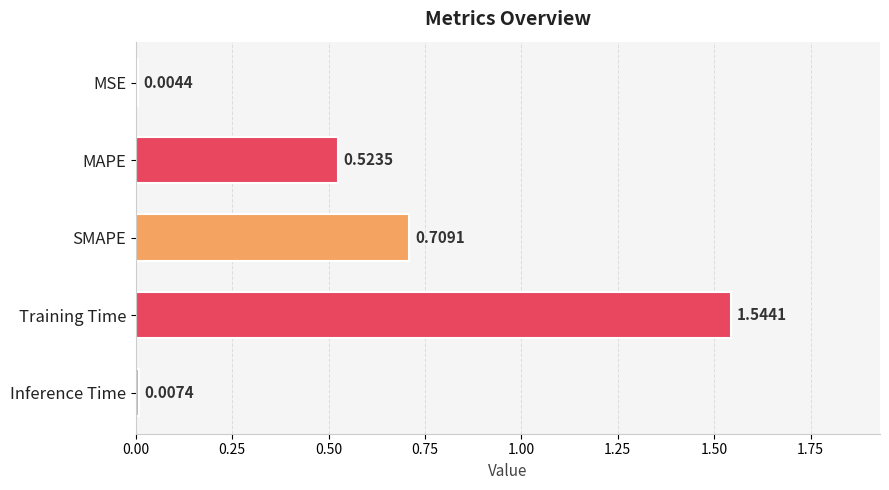

What is the change in value from MAPE to Inference Time?

-0.5